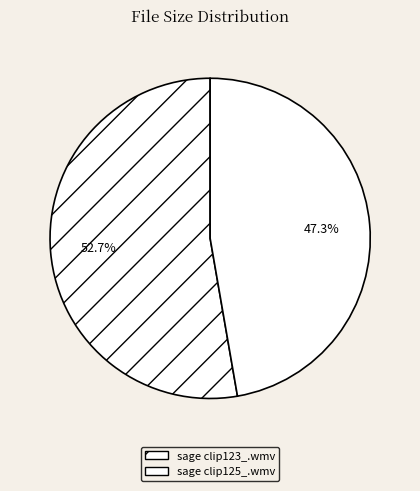

What percentage is NOT represented by sage clip123_.wmv?

47.3%